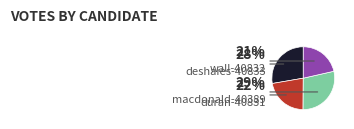

How many slices are in this pie chart?

4